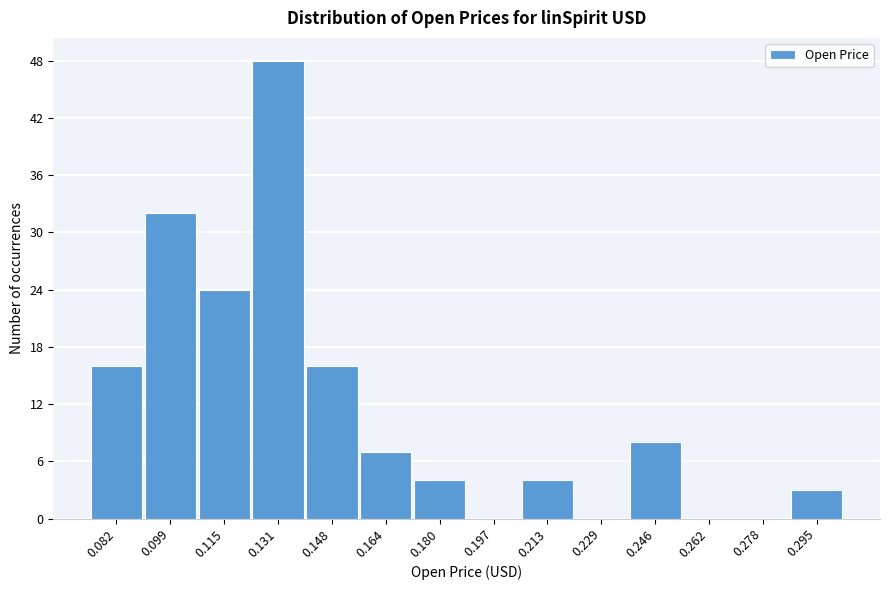

Reading left to right, list all the values displayed in this chart.

0.082=16	0.099=32	0.115=24	0.131=48	0.148=16	0.164=7	0.180=4	0.197=0	0.213=4	0.229=0	0.246=8	0.262=0	0.278=0	0.295=3